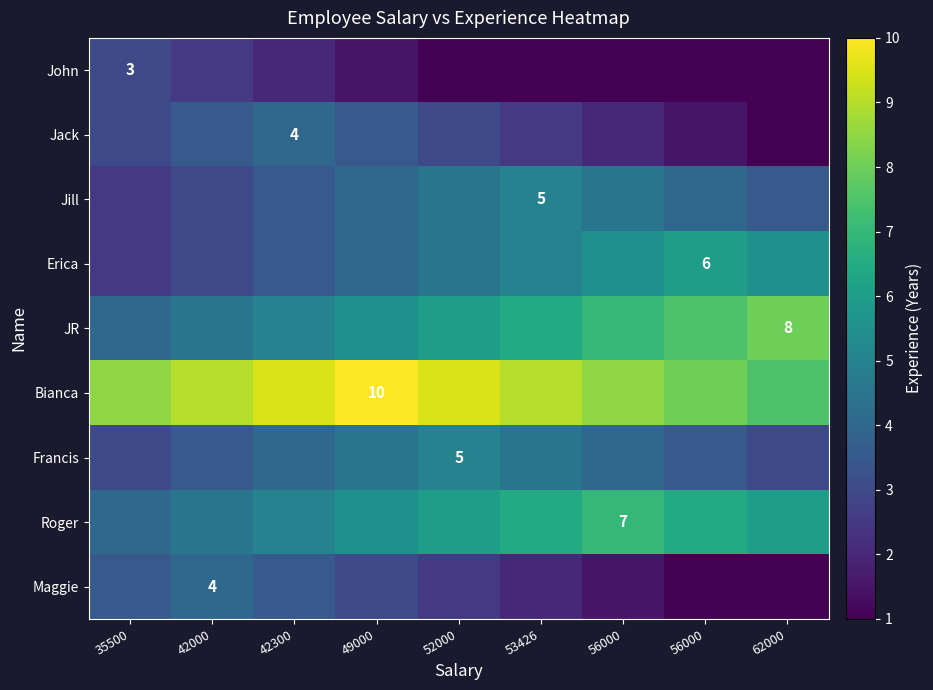

At which label does Jack reach its peak?

42300